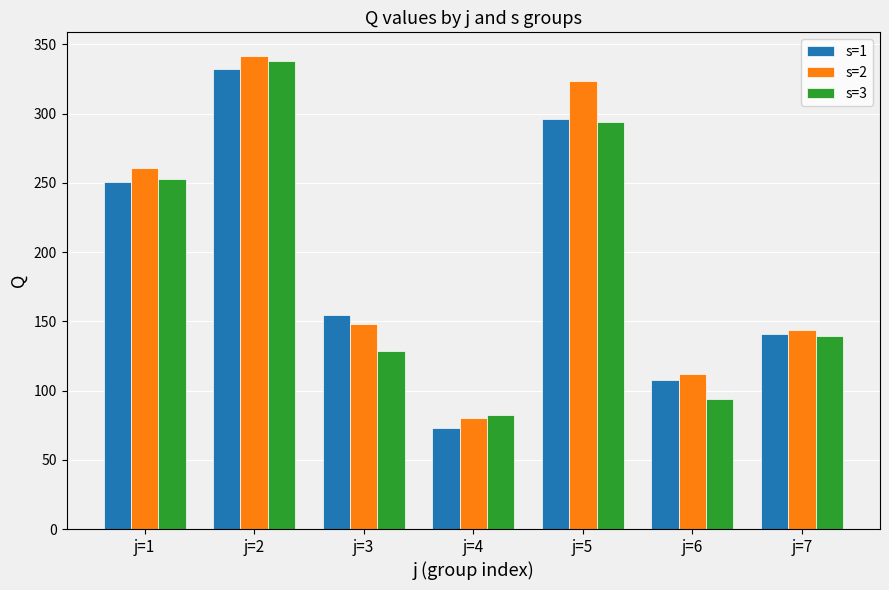

Which series has the widest spread of values?

s=2